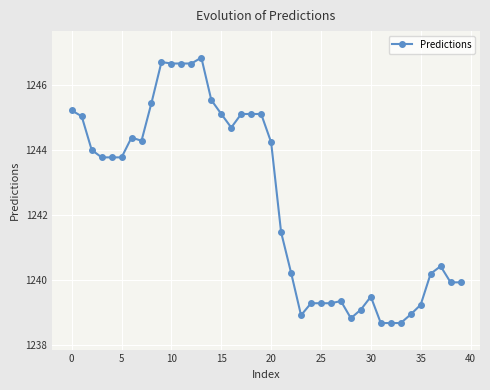

What is the difference between the maximum and minimum values?

8.2